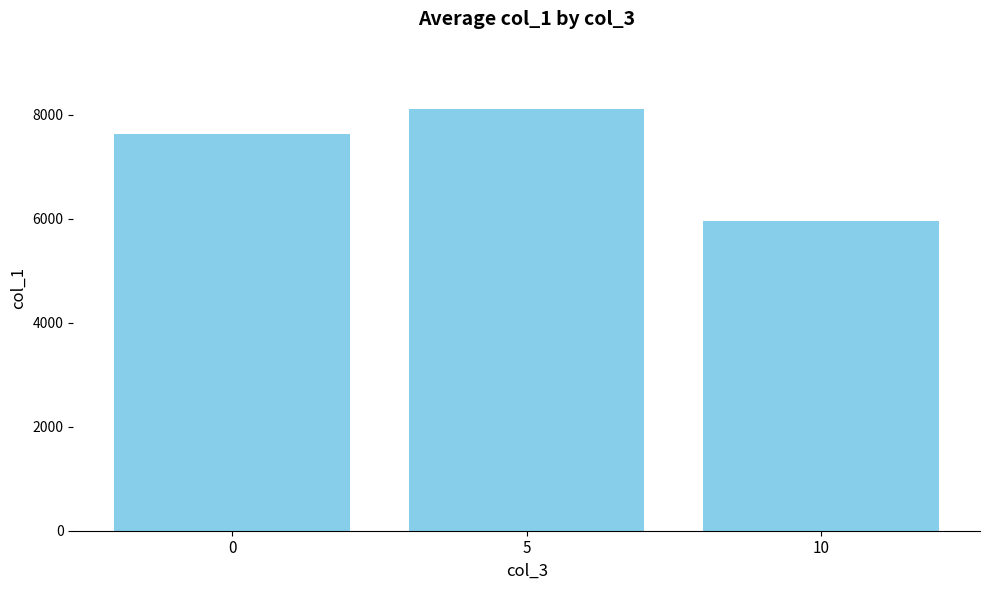

Does the chart contain stacked bars?

No